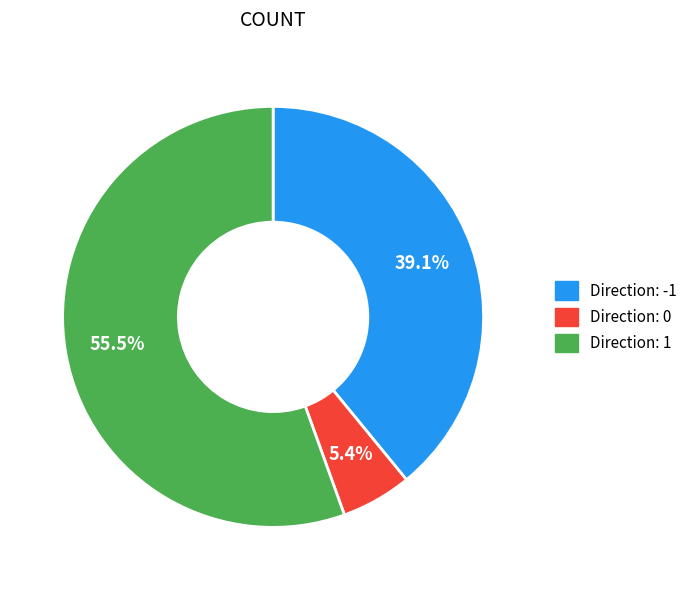

Is there a majority slice in this chart?

Yes